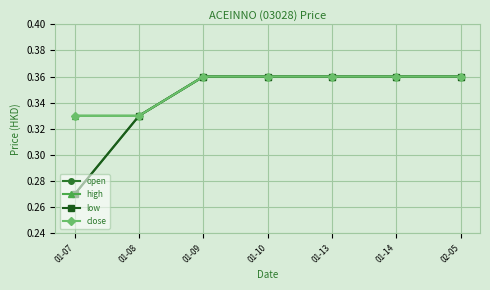

Does the chart have visible grid lines?

Yes